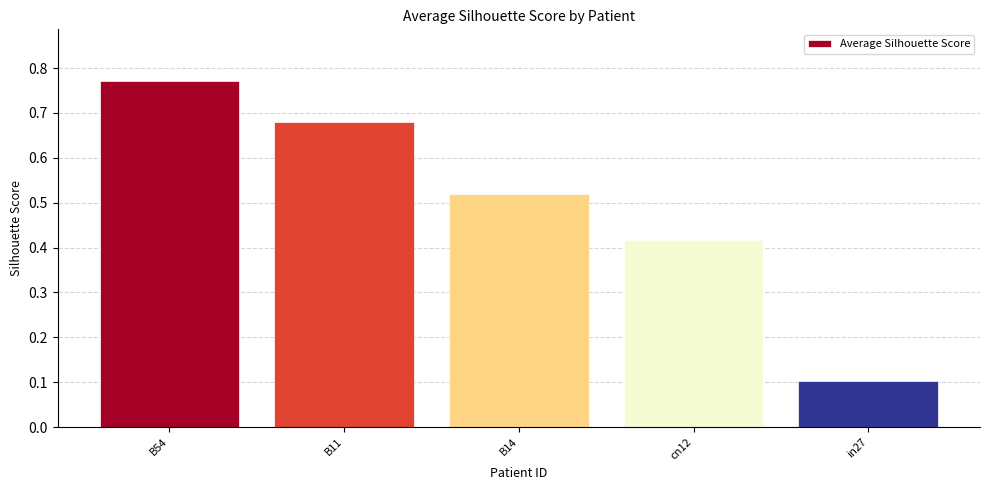

What is the label of the 5th bar from the left?

in27